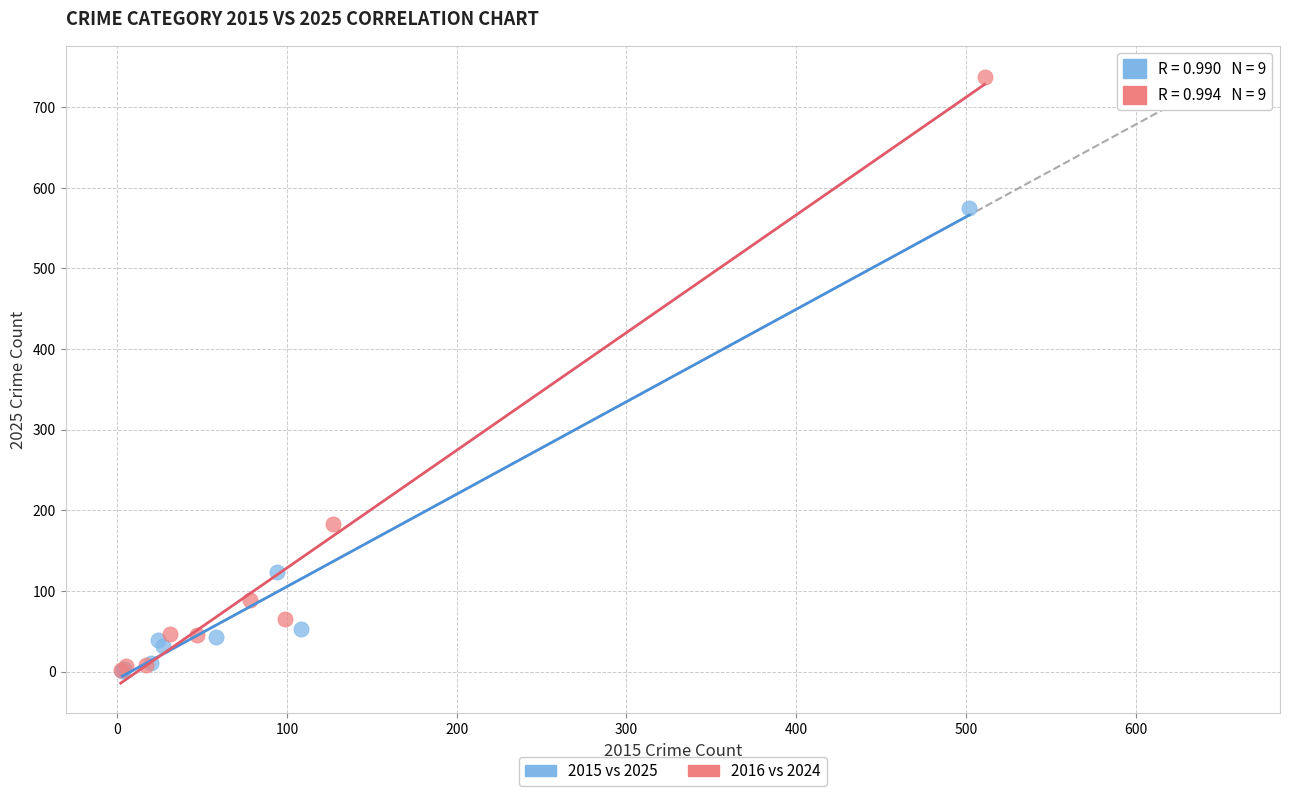

Which series has the widest spread of Y values?

2016 vs 2024